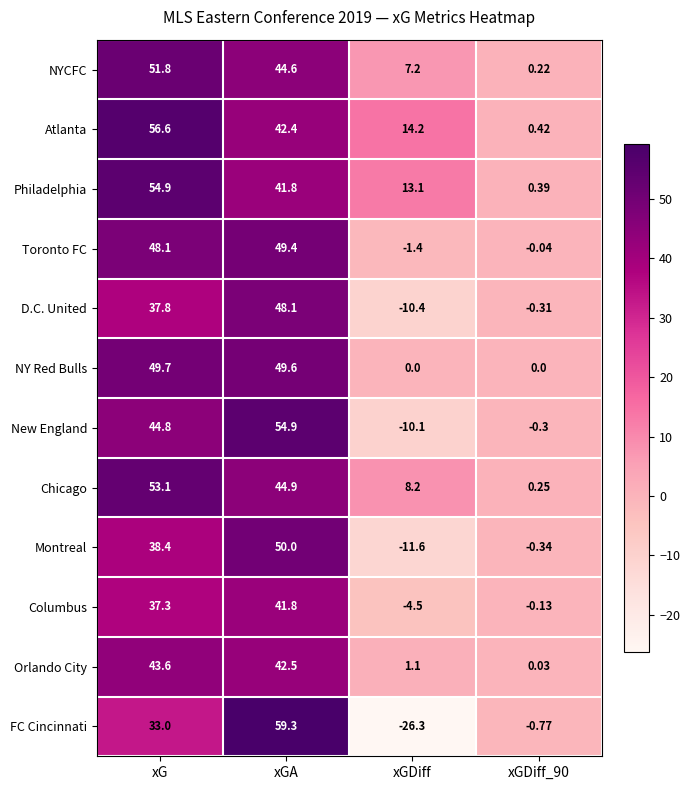

How many data points in Atlanta are above 42?

2